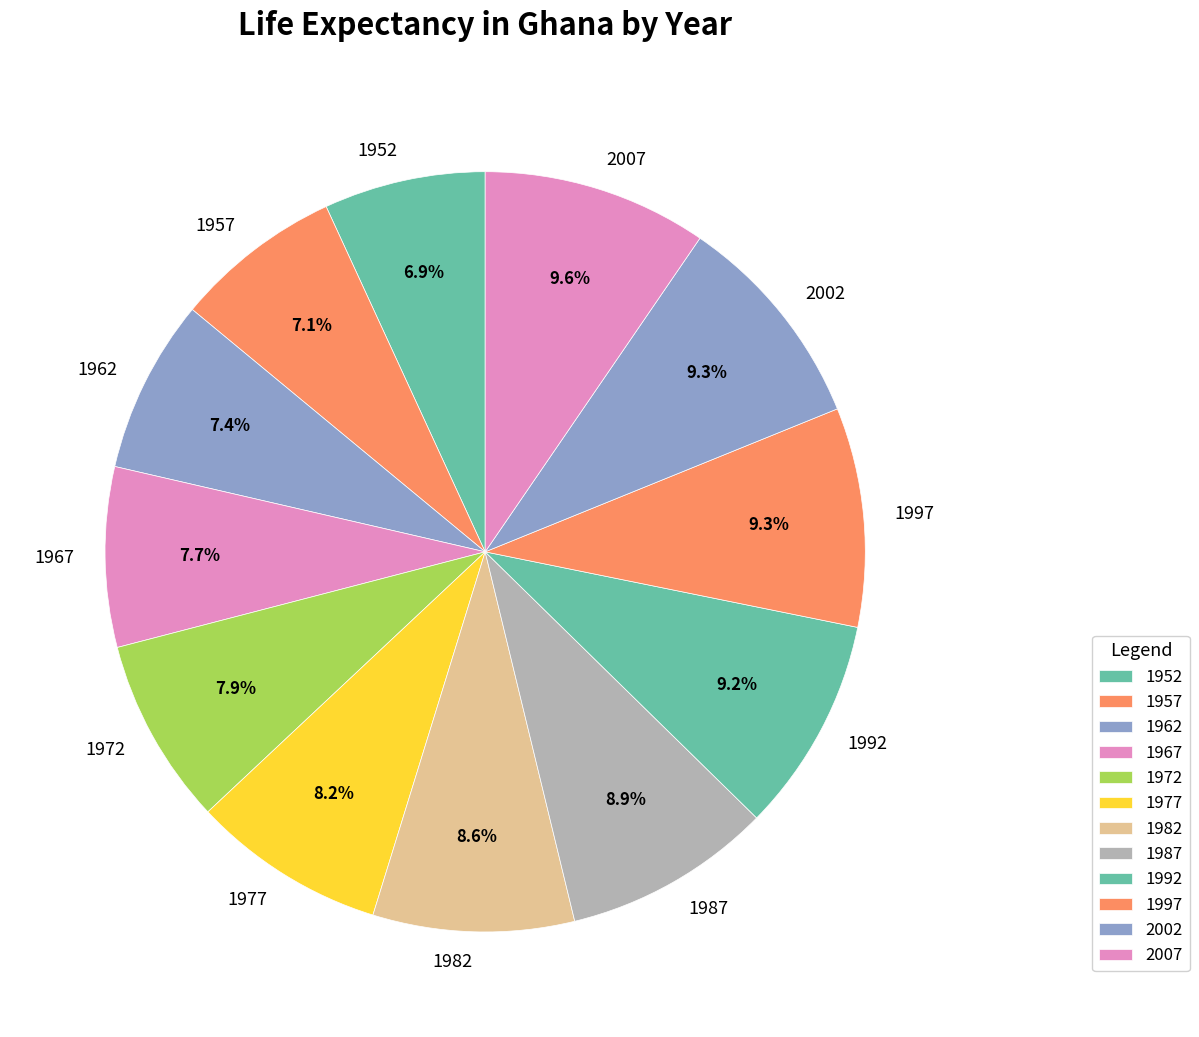

Does 1957 account for over 50% of the chart?

No